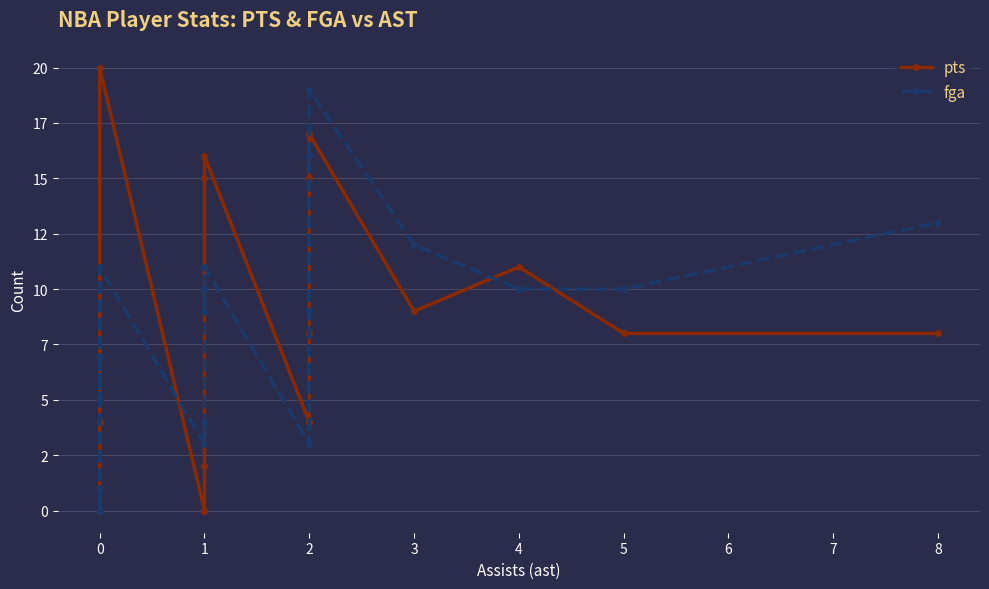

How many interior local valleys does the fga series have?

6